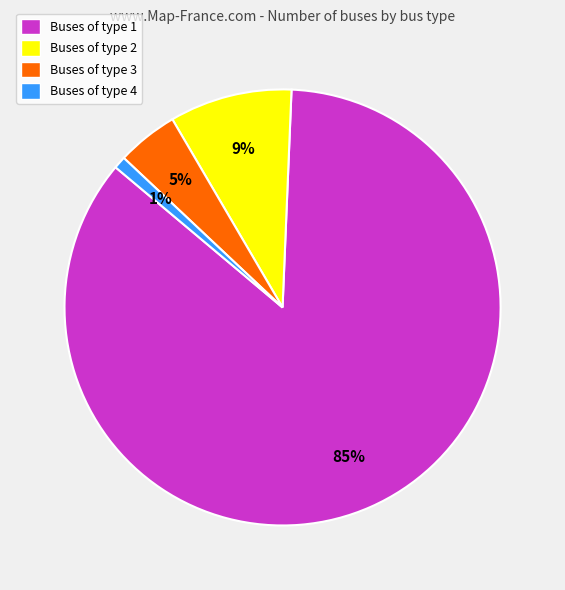

Is there any slice that represents more than half of the pie?

Yes